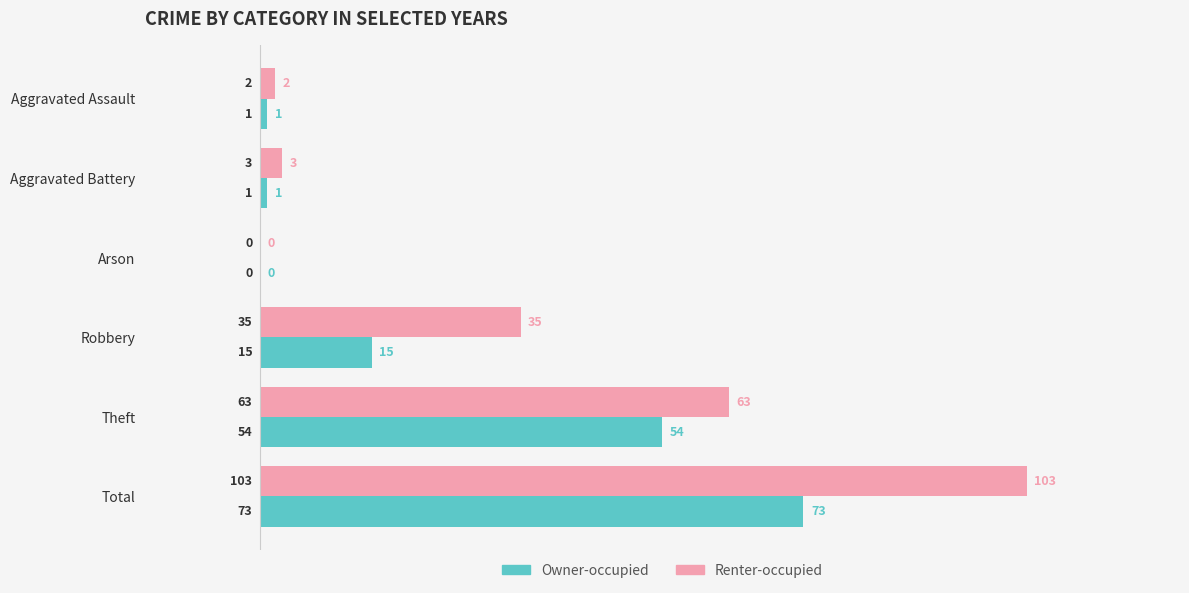

Which series has the largest total across all categories?

Renter-occupied